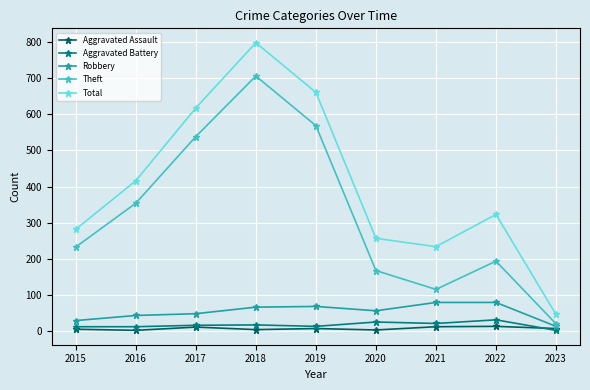

In Theft, how many points are lower than both neighbors (excluding endpoints)?

1